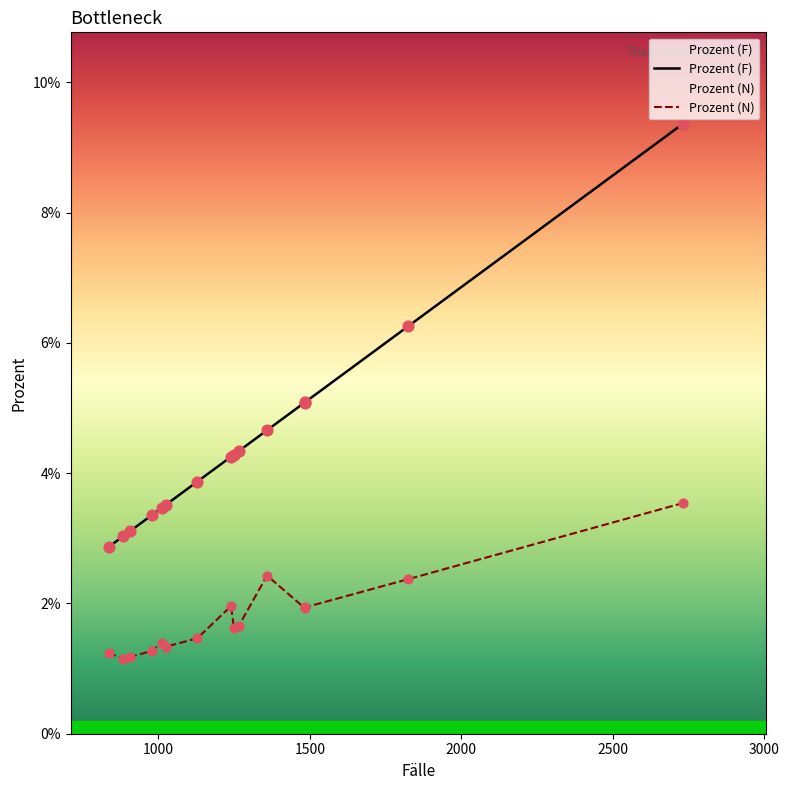

Which series reaches the minimum Y coordinate?

Prozent (N)